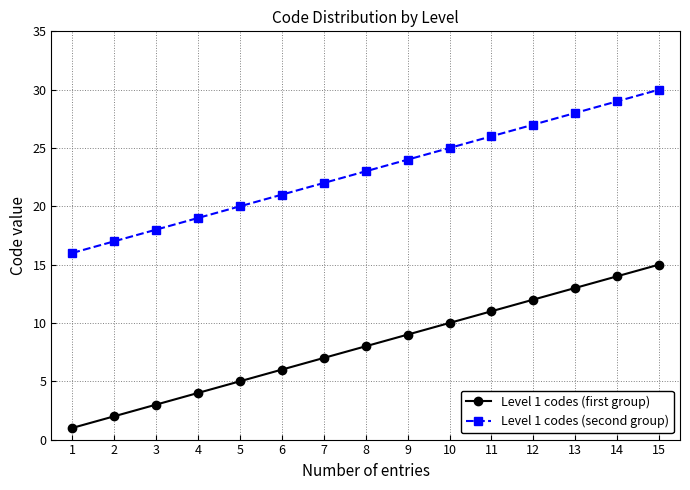

How many values in the Level 1 codes (second group) series are below 23?

7